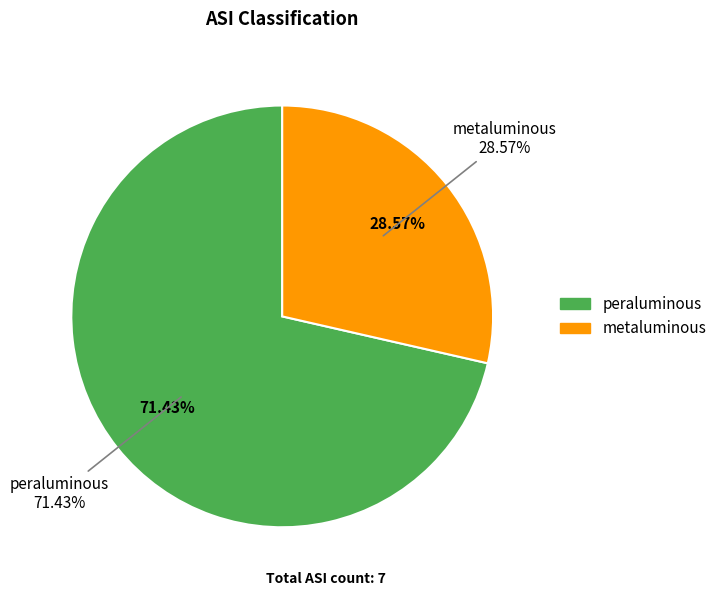

Rank the categories by value from lowest to highest.

metaluminous, peraluminous